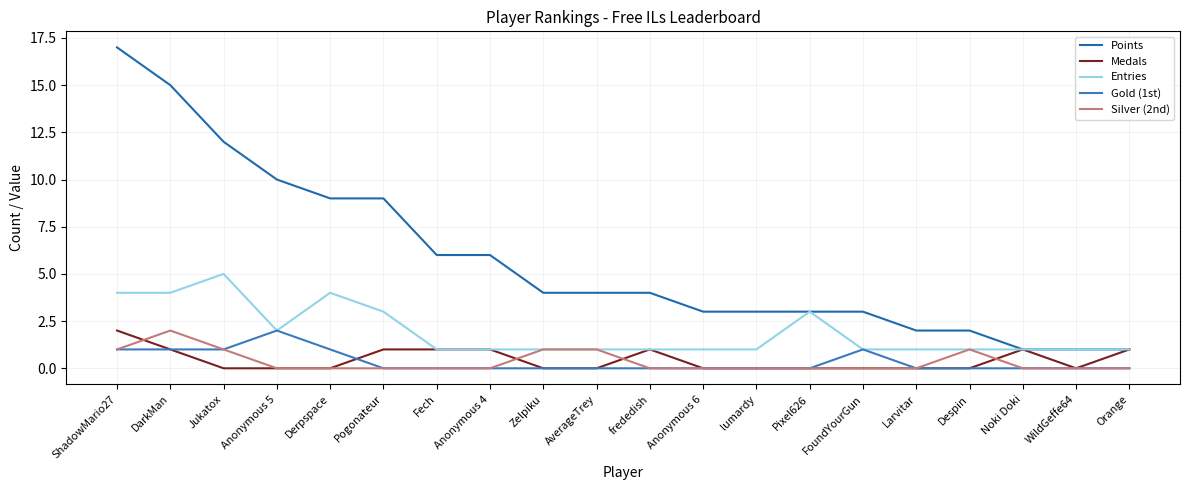

What are all the series names shown in the legend?

Points, Medals, Entries, Gold (1st), Silver (2nd)